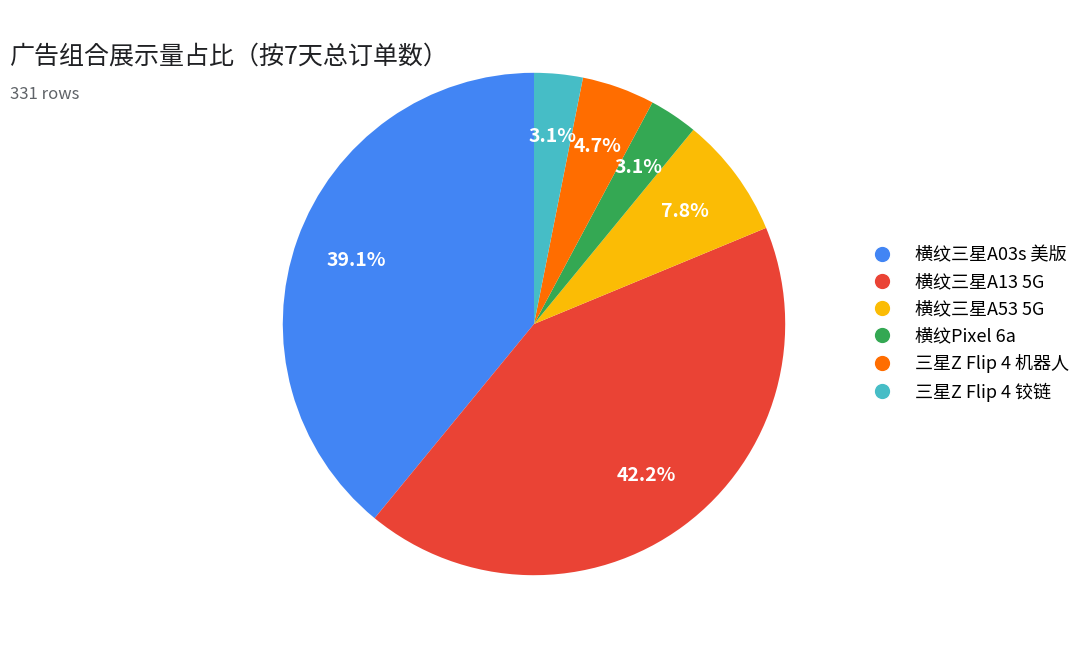

How many slices are in this pie chart?

6